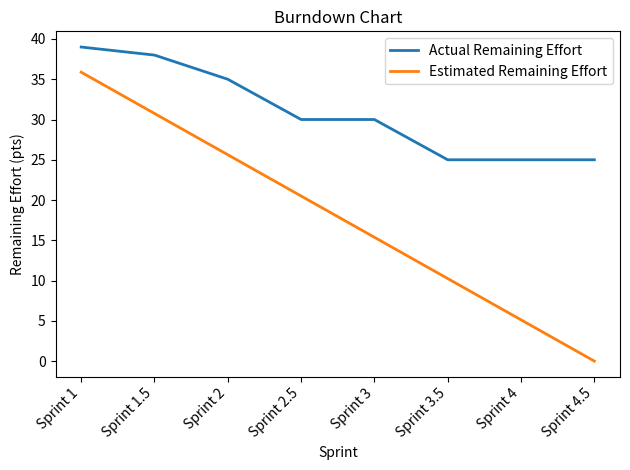

True or false: Actual Remaining Effort and Estimated Remaining Effort intersect in this chart.

False